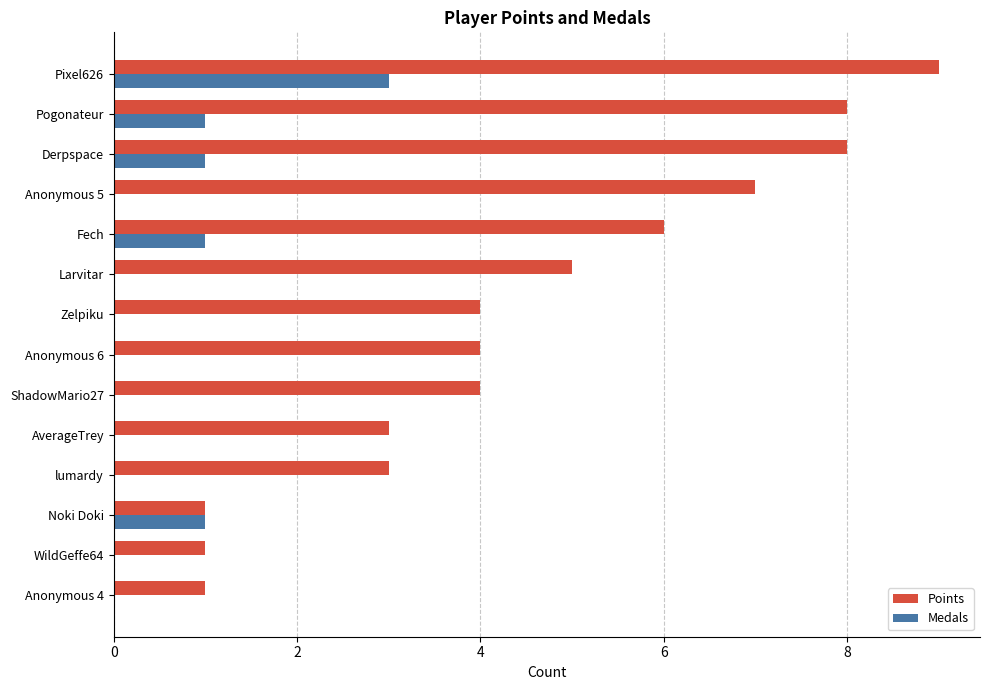

What is the sum of all Medals values?

7